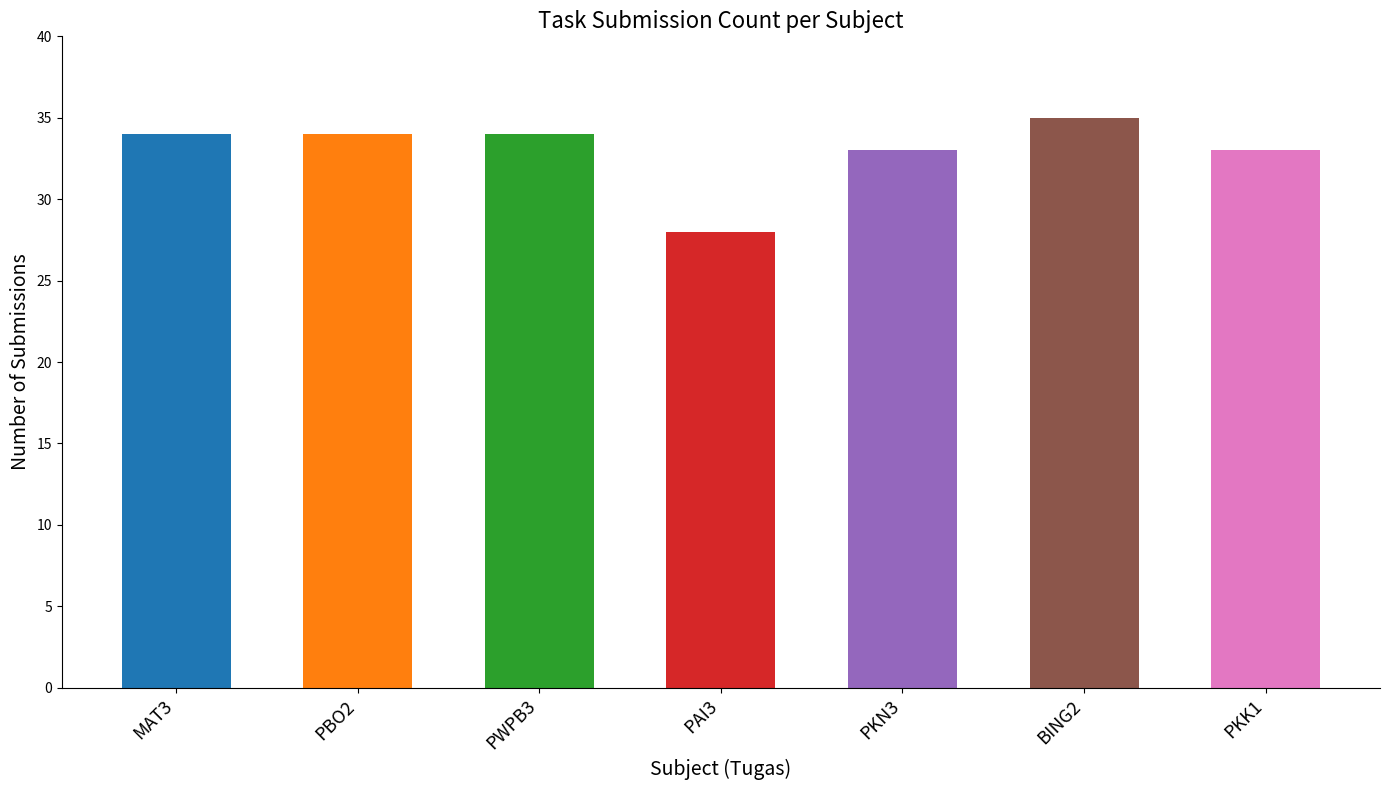

True or false: the data shows 34 at MAT3.

True